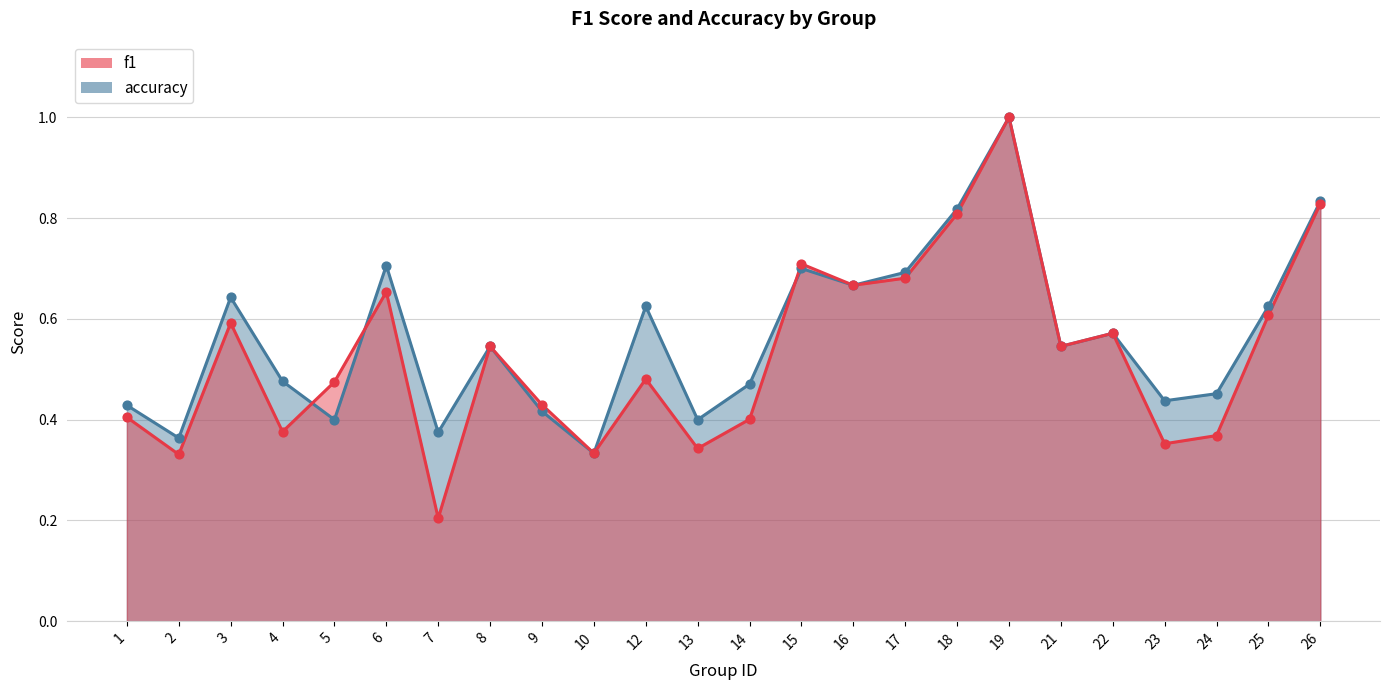

What is the total value across all series at 5?

0.9